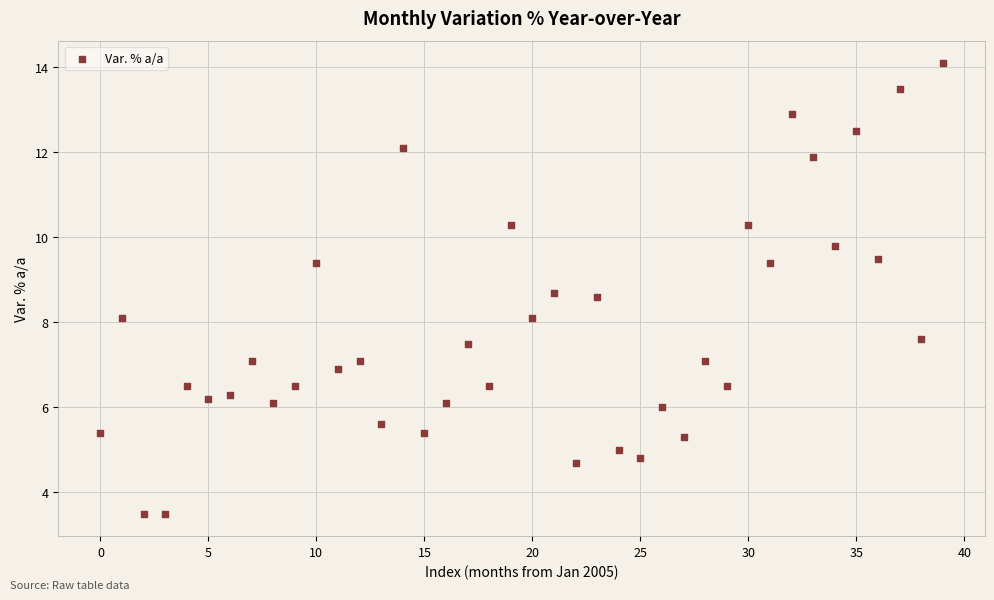

What is the range of Y values (max minus min)?

10.6